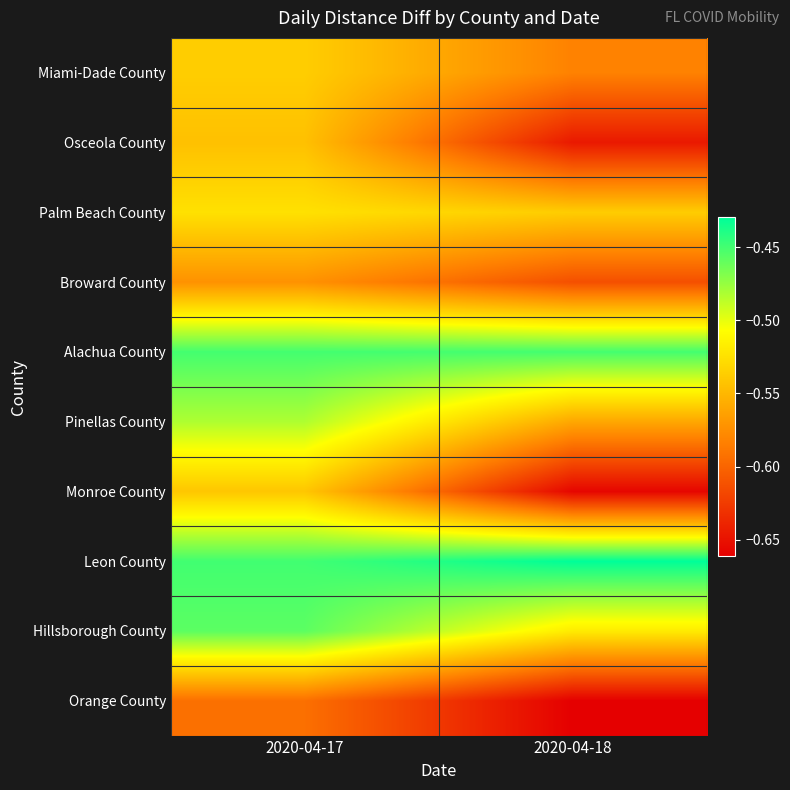

What is the minimum value shown in the chart?

-0.7